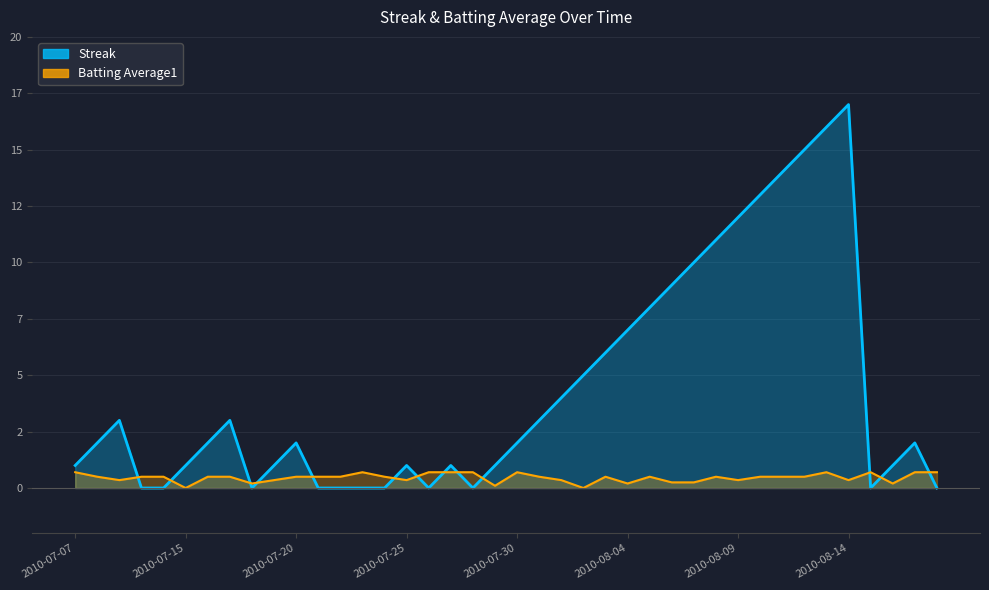

At which category is the sum across all series the highest?

2010-08-14